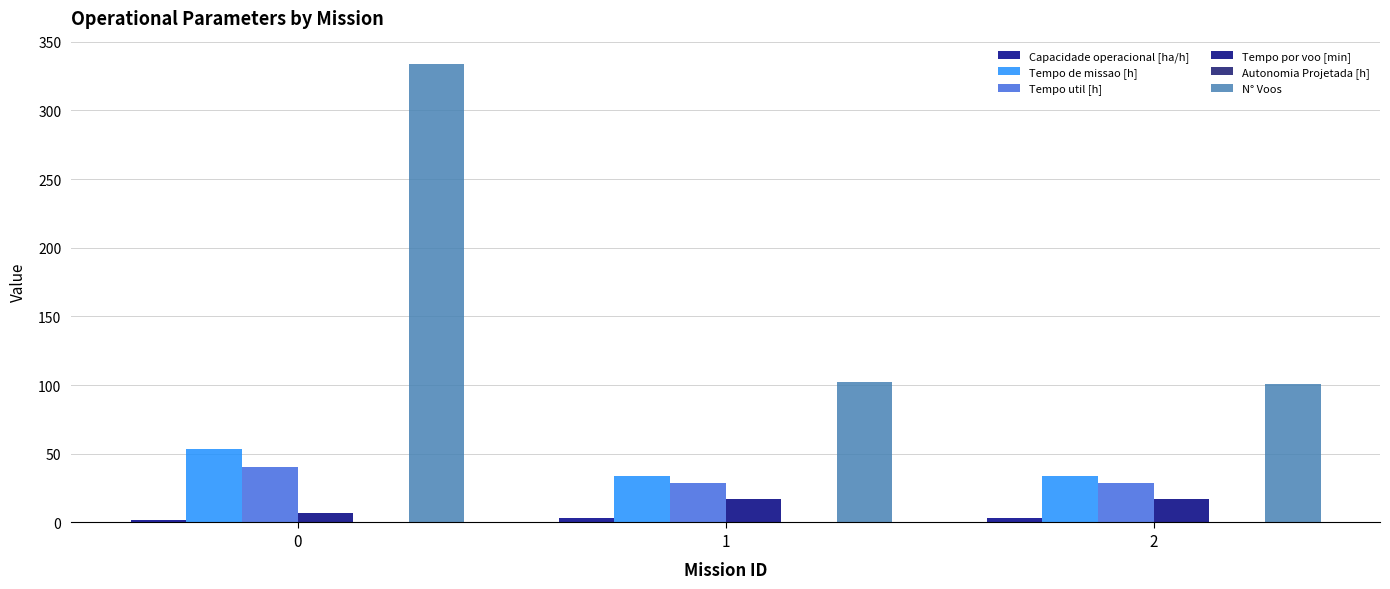

Between 0 and 2, which series saw the biggest shift?

N° Voos